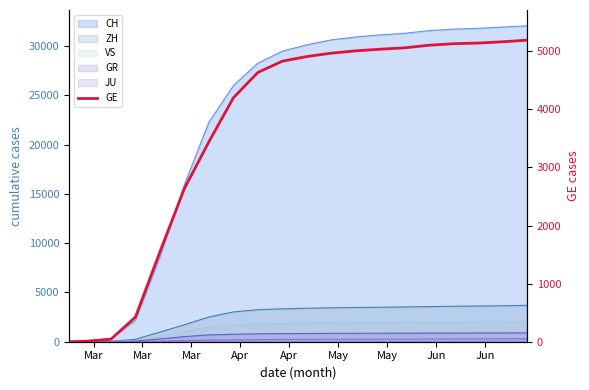

Does the chart have visible grid lines?

No